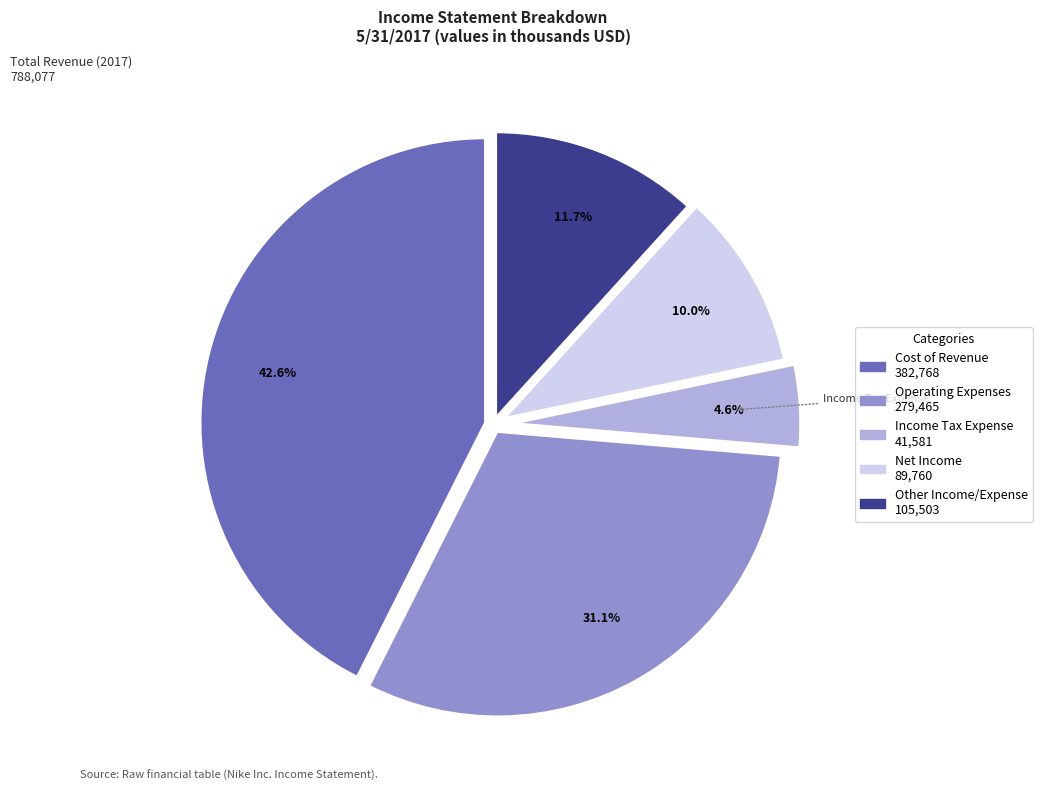

Combined, what portion of the pie is Net Income and Income Tax Expense?

14.6%